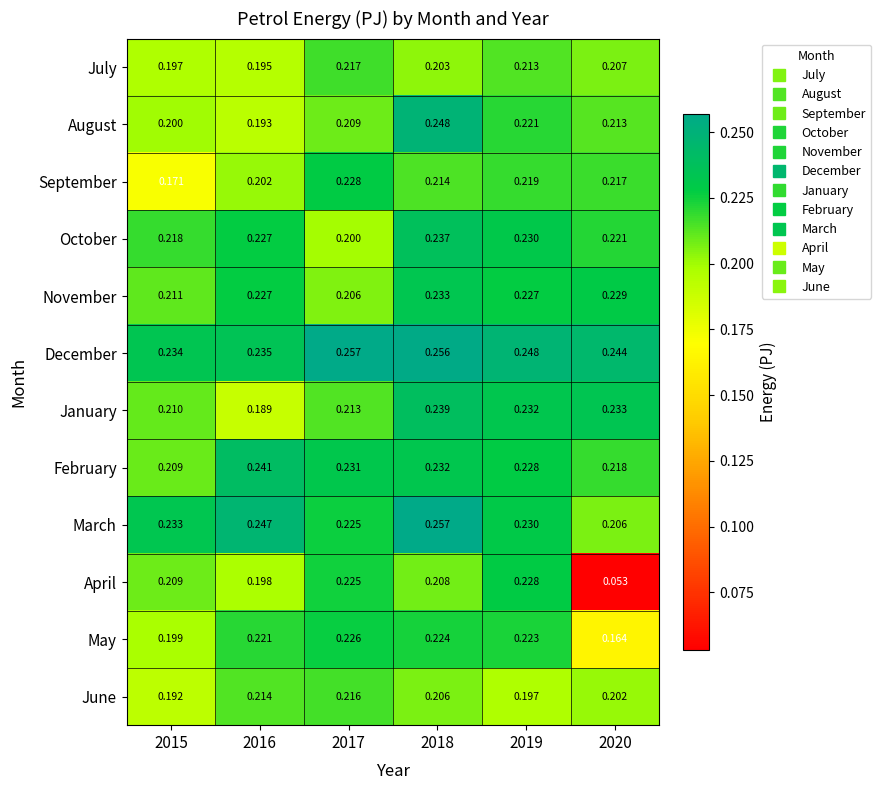

Which series has the widest spread of values?

April